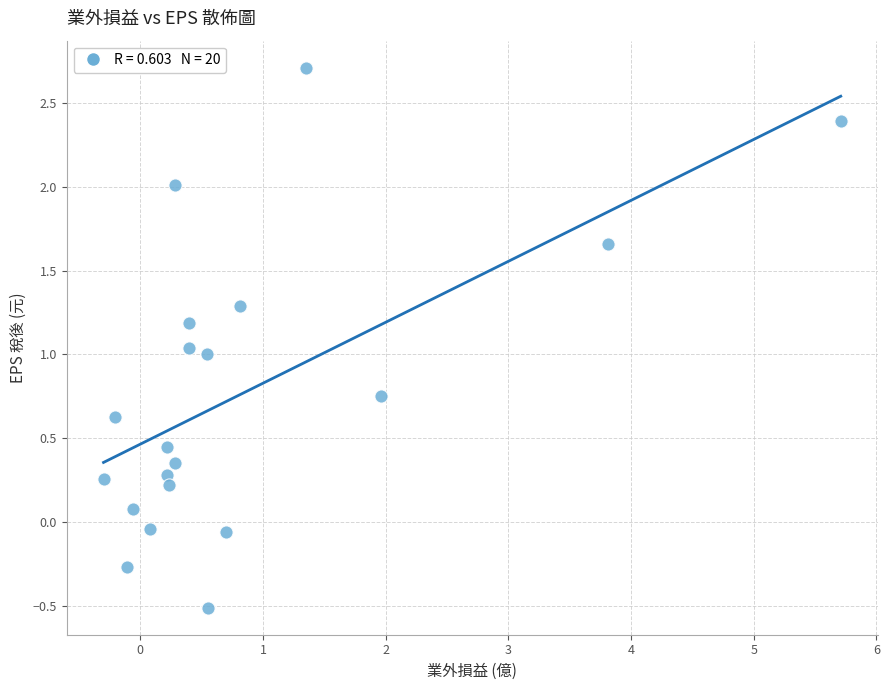

What is the range of Y values (max minus min)?

3.2